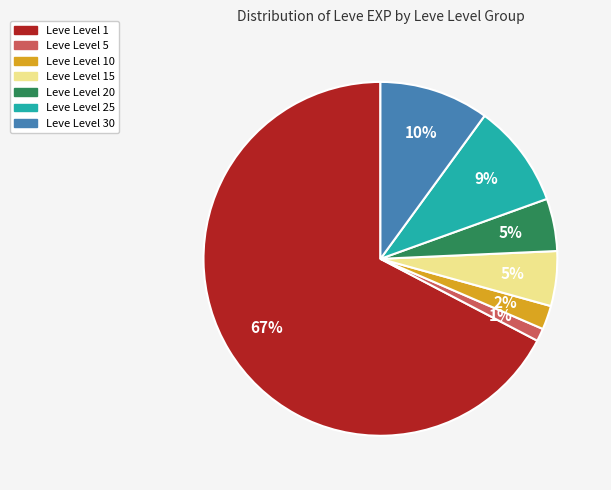

True or false: Leve Level 30 accounts for 3% of the total.

False